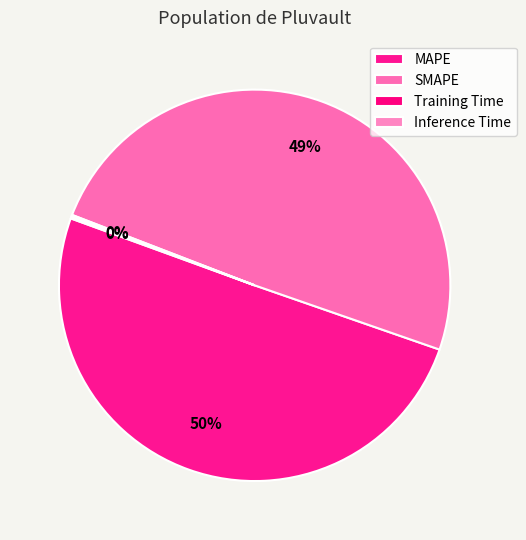

To the nearest percent, what is the average slice percentage?

25%